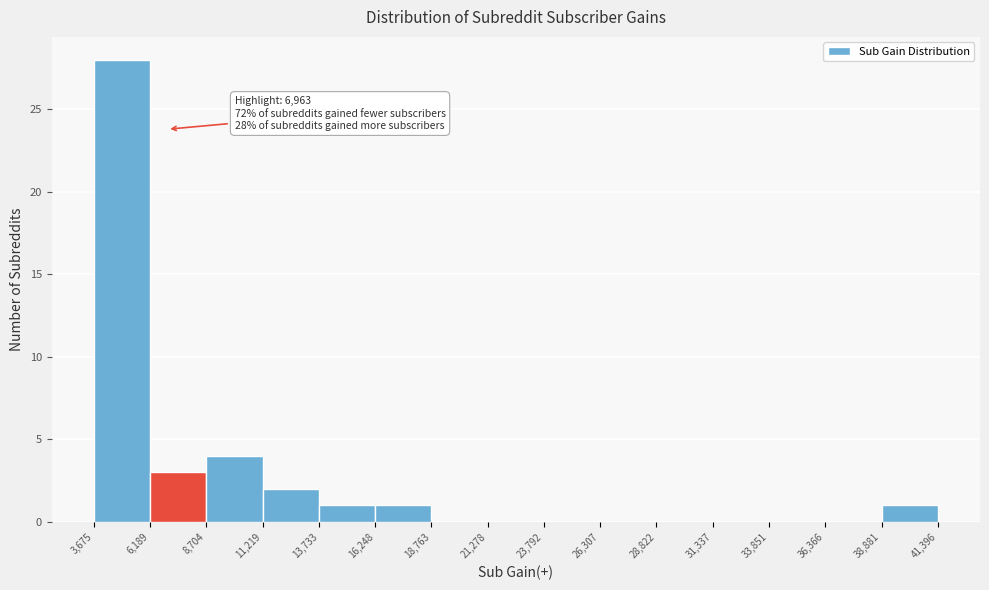

Which range on the x-axis has the tallest bar?

3,675 to 6,189